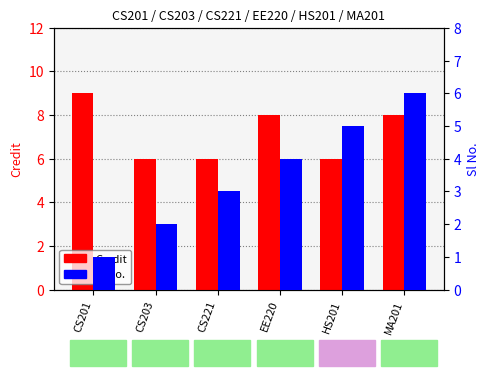

Reading right to left, extract all data points from this chart.

Credit: 8	6	8	6	6	9
Sl No.: 6	5	4	3	2	1